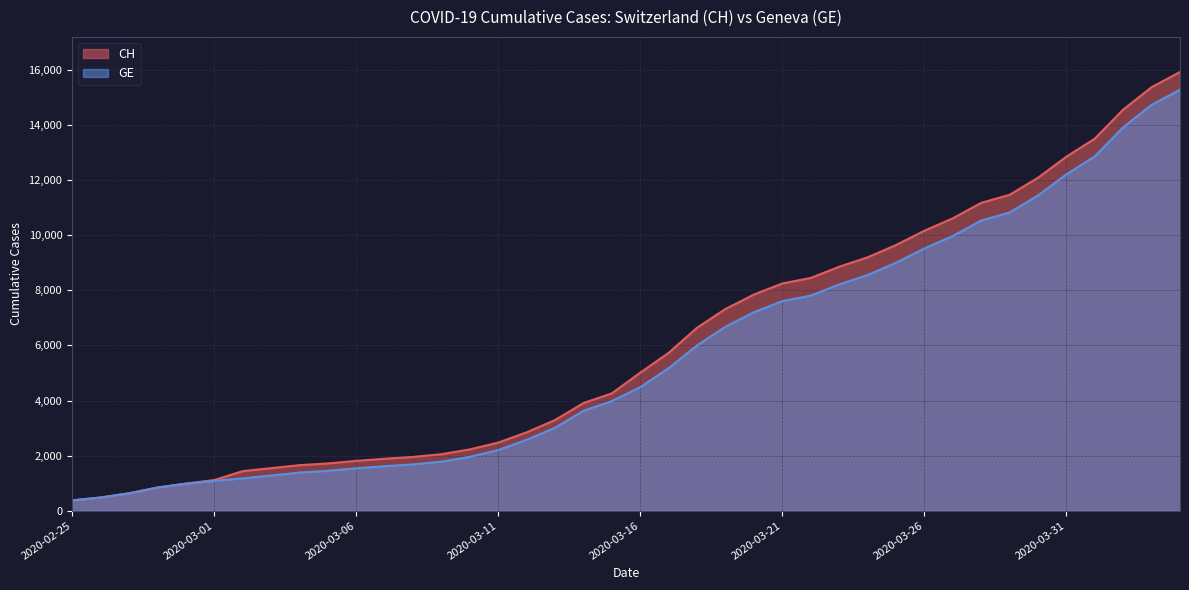

Is it true that GE equals 586 at 2020-03-06?

False